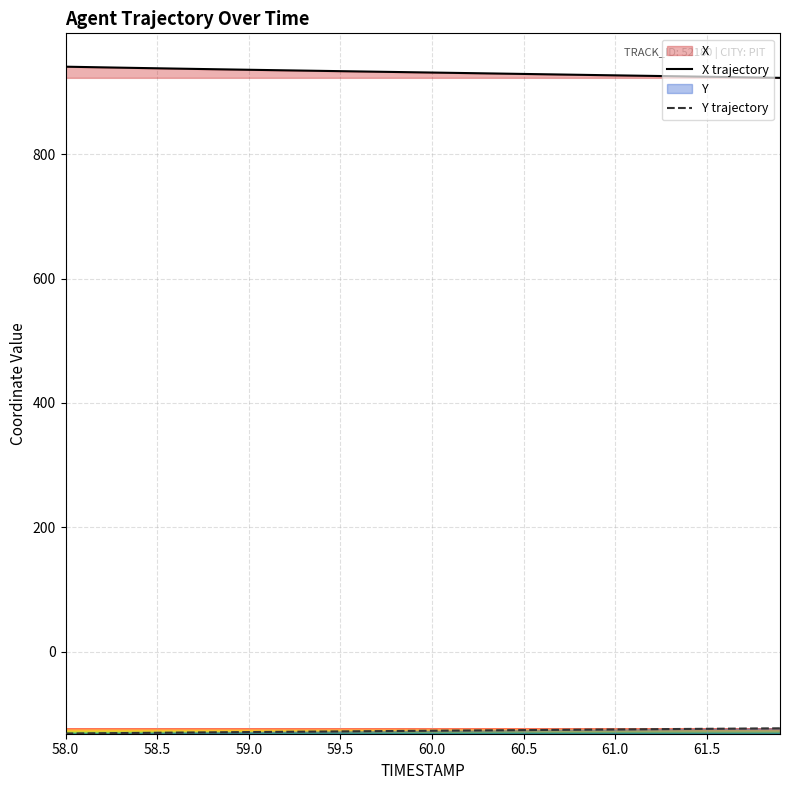

True or false: Y has more than 2 points higher than both neighbors.

False